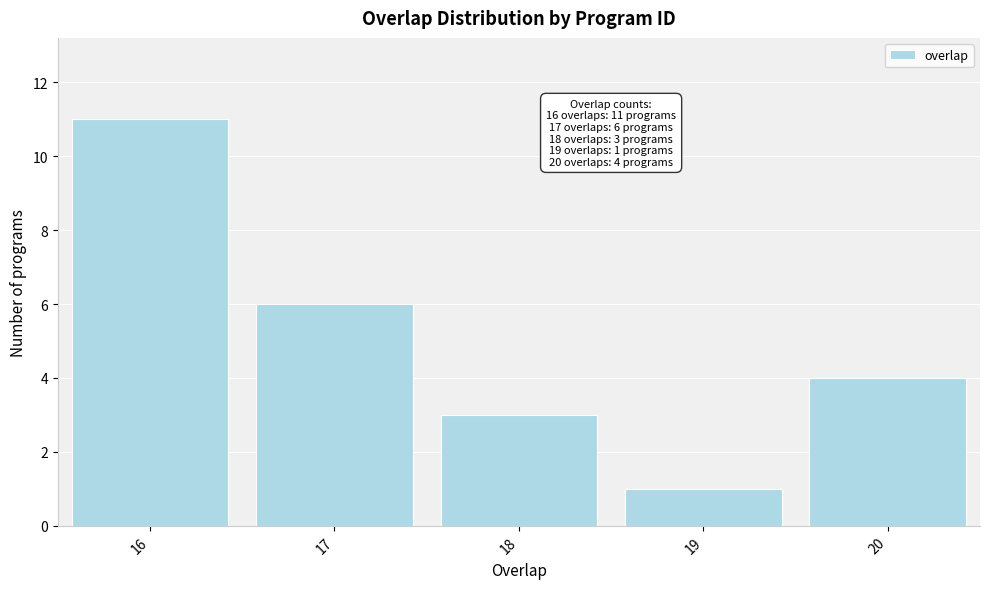

Reading left to right, list all the values displayed in this chart.

16=11	17=6	18=3	19=1	20=4